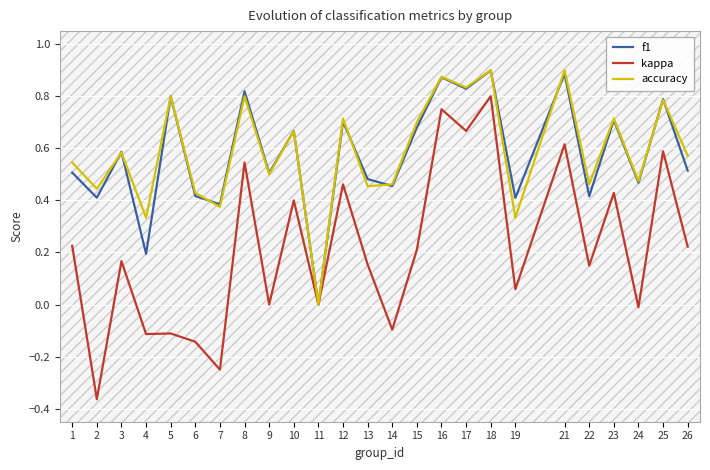

Is the value of accuracy at 12 greater than the value of kappa at 2?

Yes